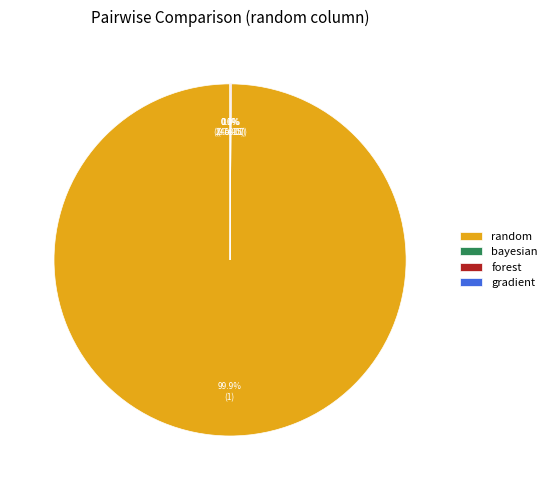

To the nearest percent, what is the difference between the largest and smallest slice percentages?

100%